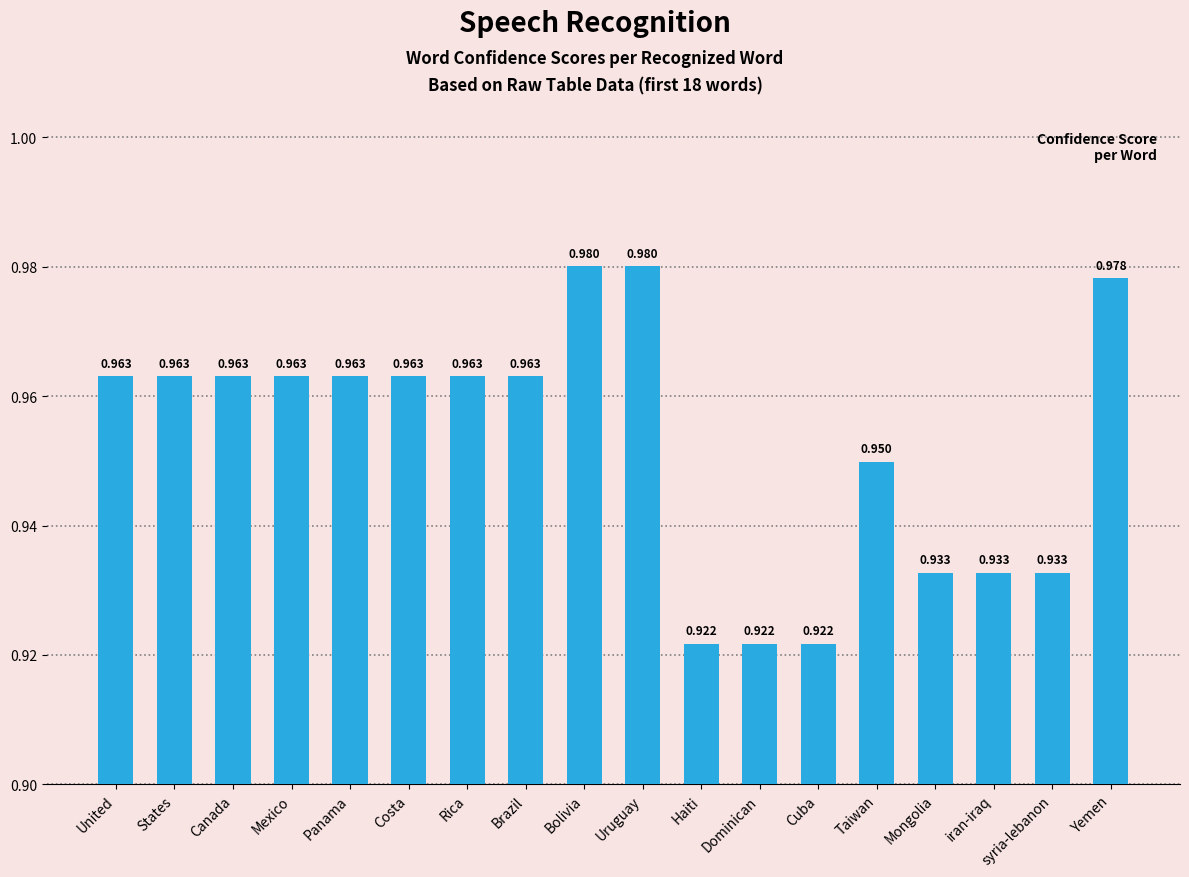

What is the label of the 16th bar from the left?

iran-iraq